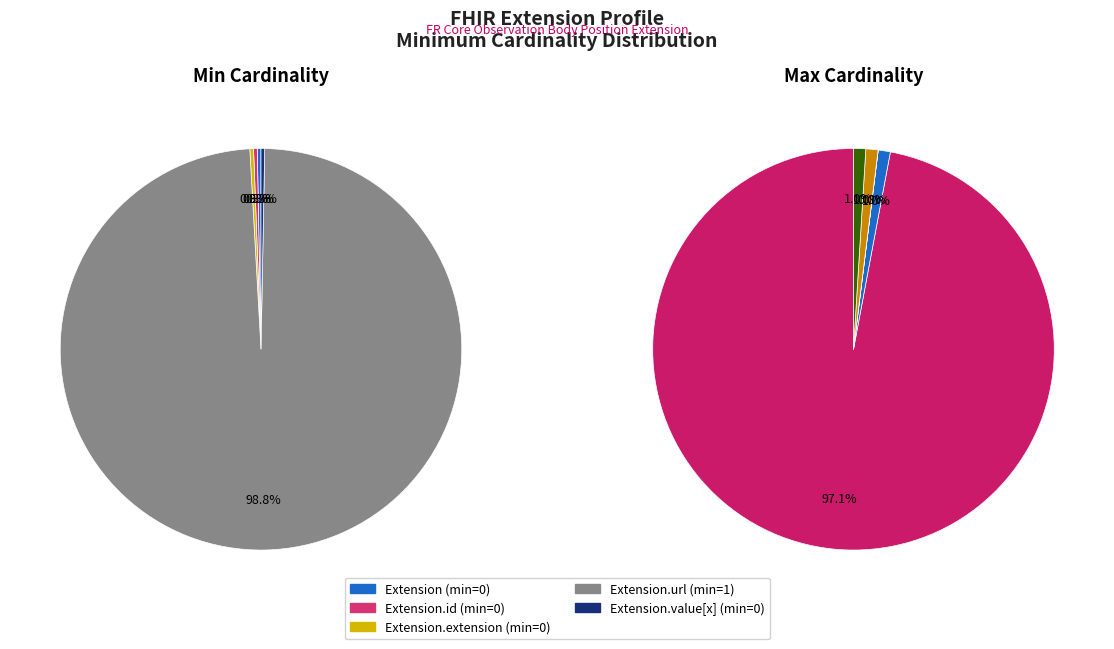

Is it true that Extension.value[x] is 1% of the pie?

False